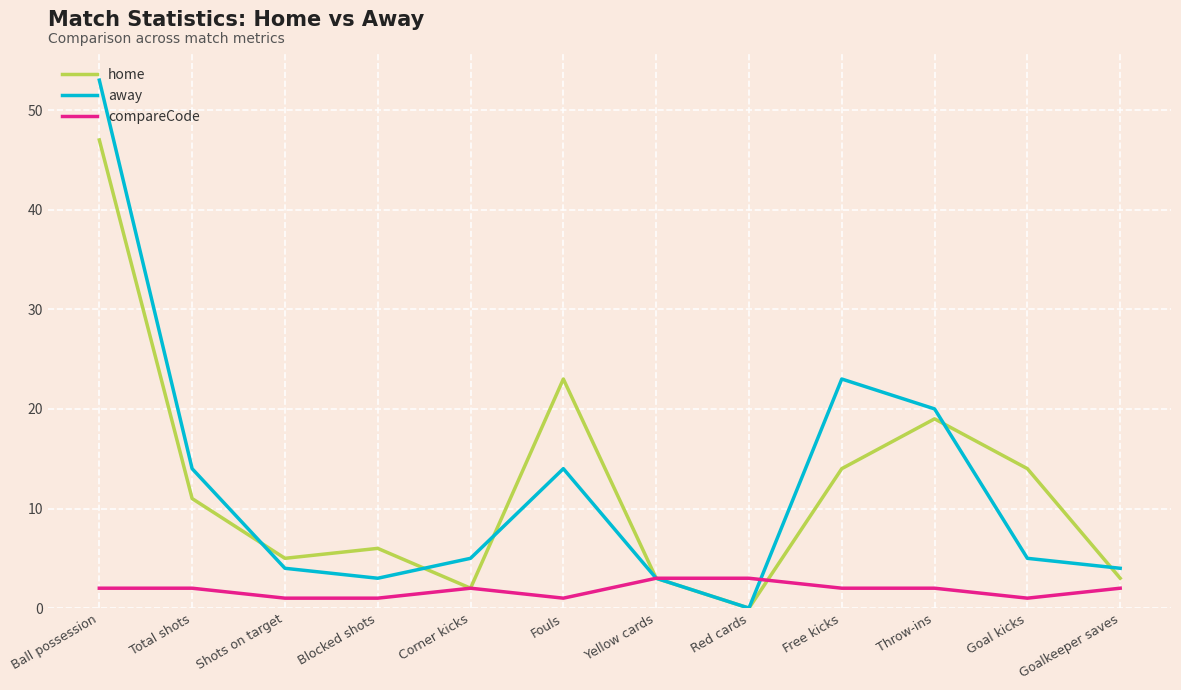

The away series shows 37 at Free kicks. True or false?

False